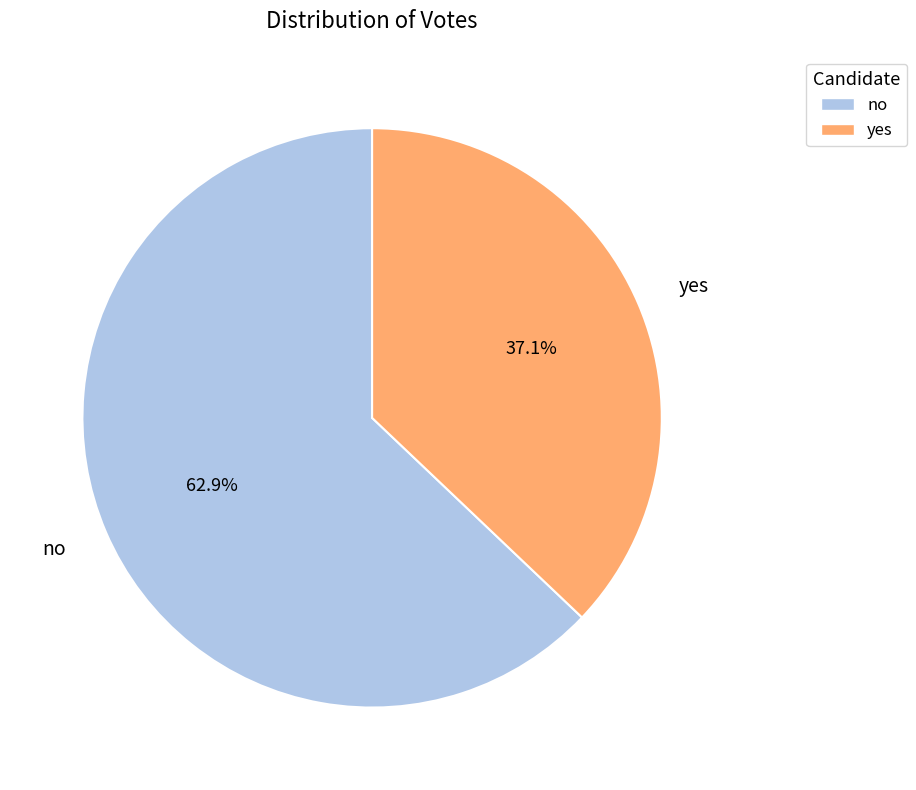

Does no represent more than half of the total?

Yes